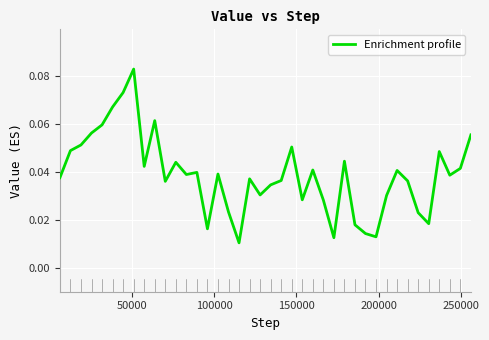

What is the difference between the maximum and second lowest values?

0.1